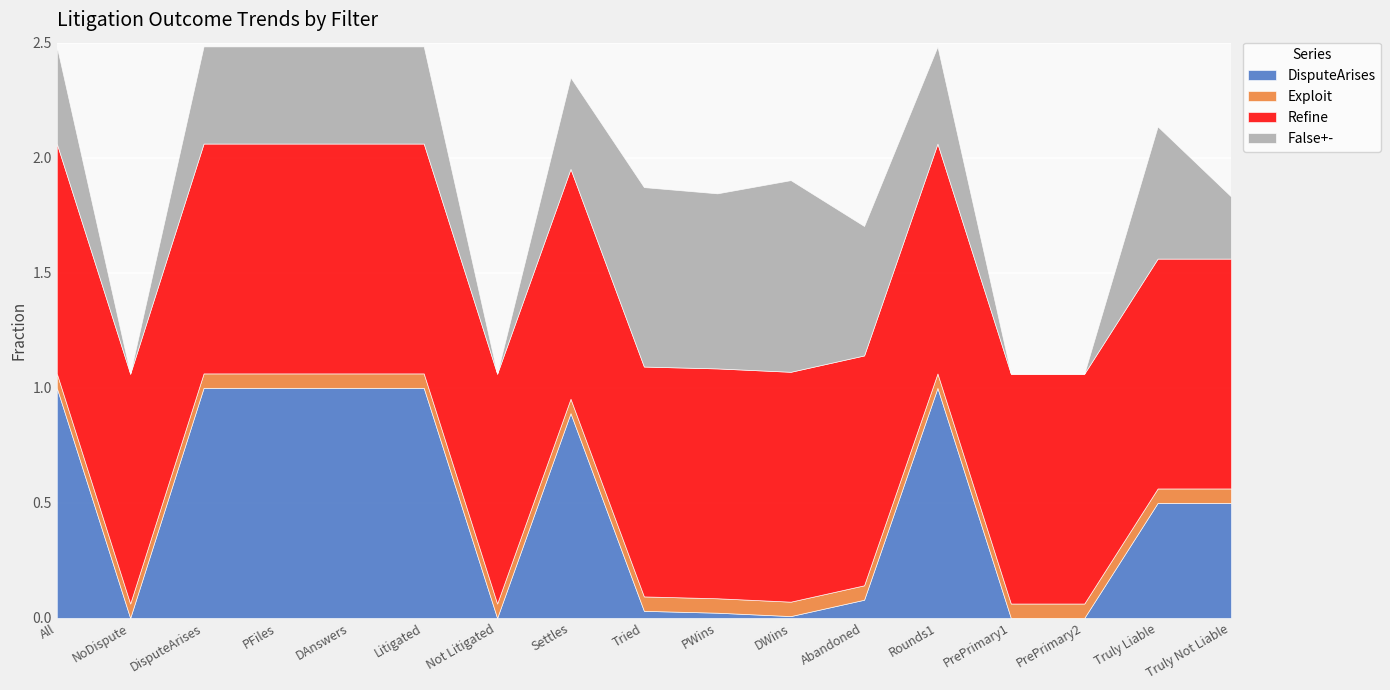

Count the number of data series in this chart.

4